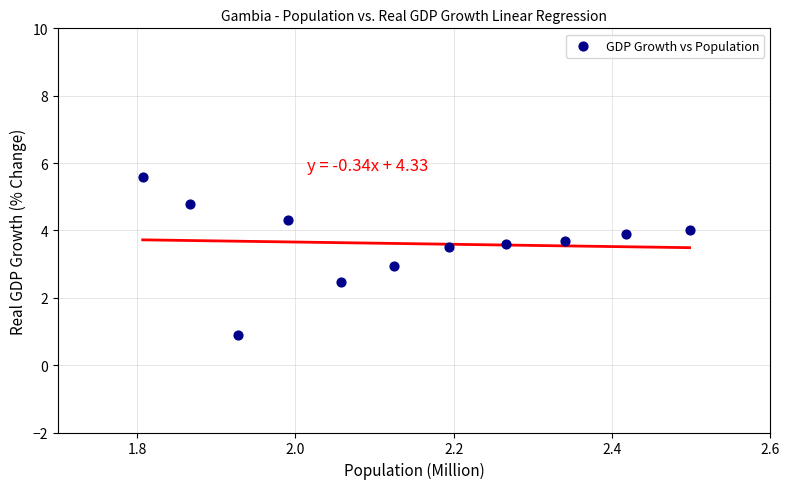

What is the range of Y values (max minus min)?

4.7